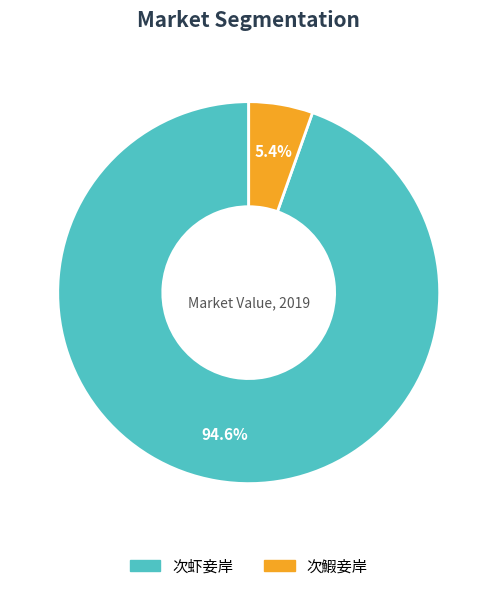

Rank the categories by value from lowest to highest.

次鰕妾岸, 次虾妾岸